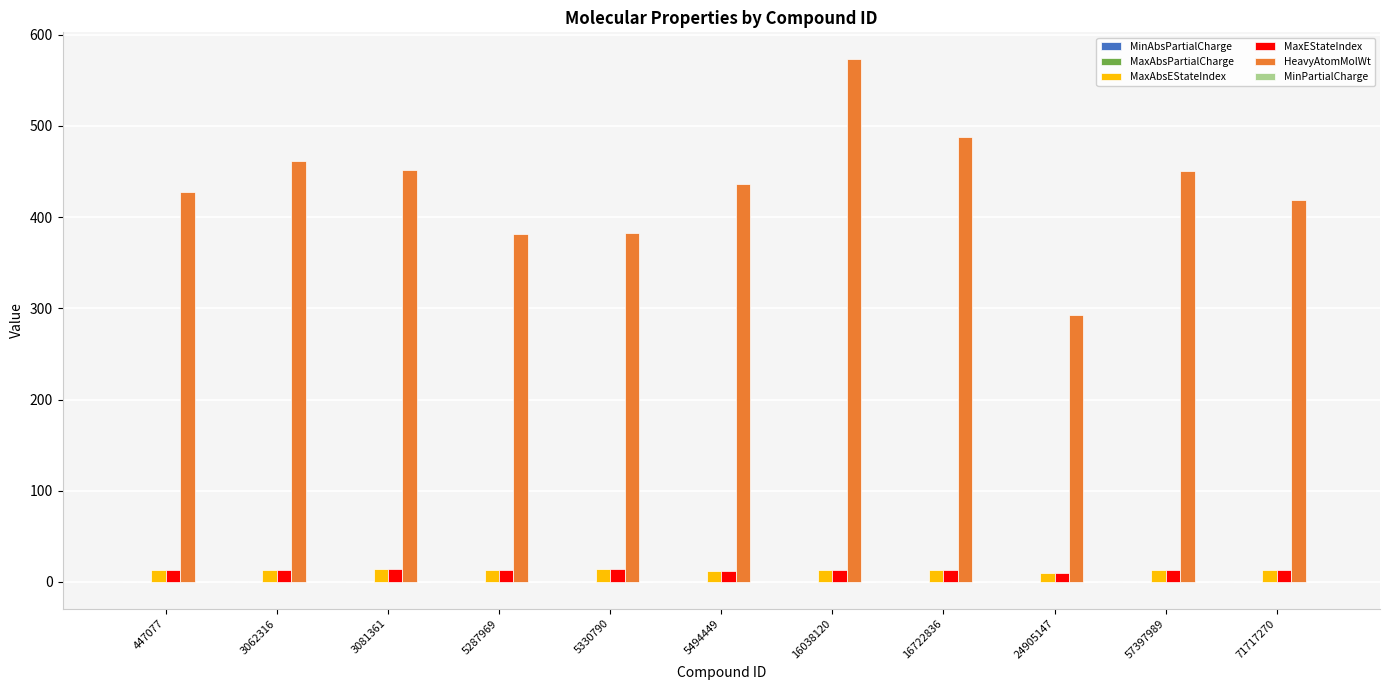

Which series has the largest total across all categories?

HeavyAtomMolWt